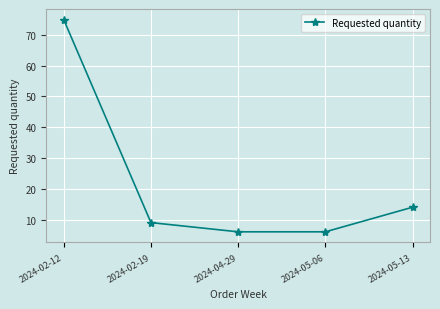

At which label does the data first exceed 9?

2024-02-12